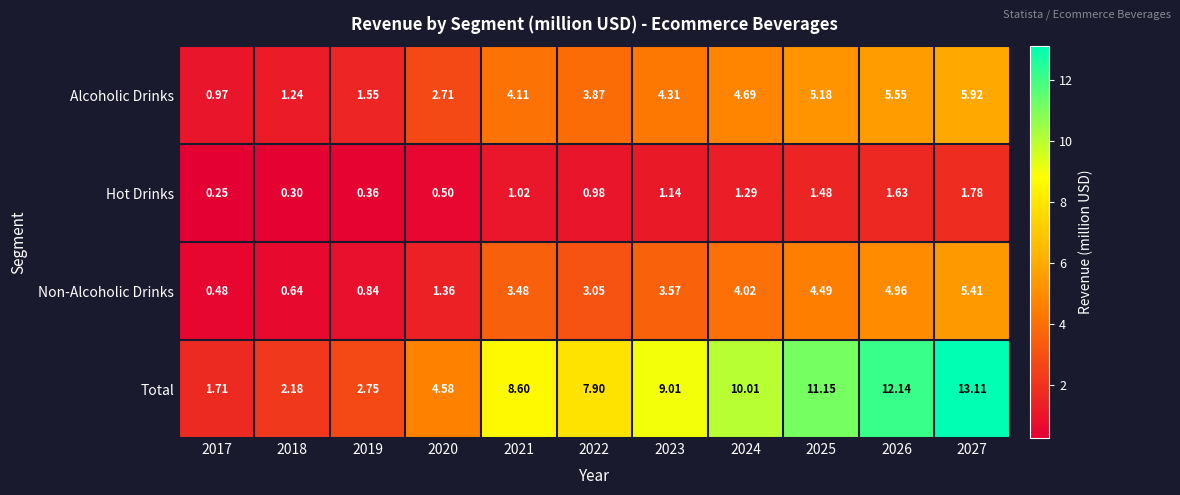

Between 2018 and 2019, which series saw the biggest shift?

Total